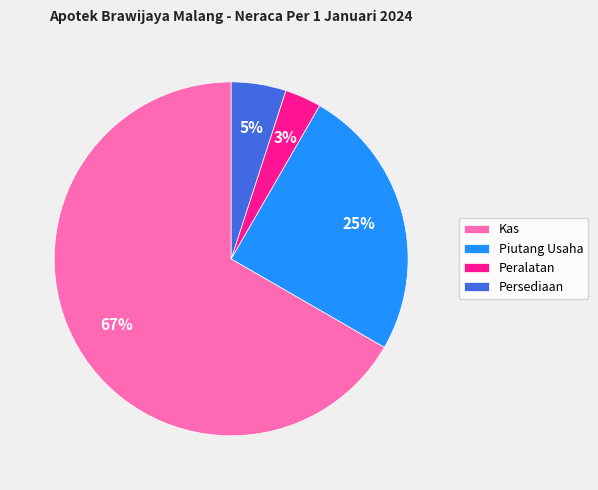

To the nearest percent, what is the average slice percentage?

25%